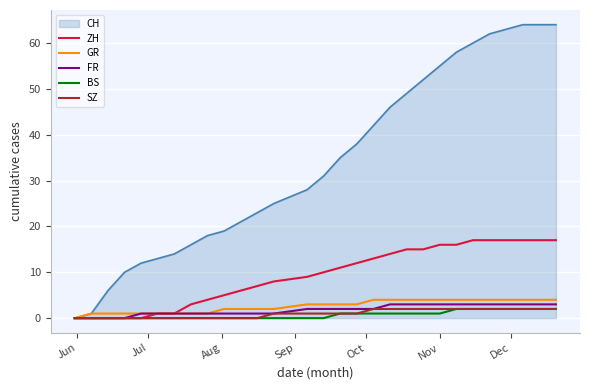

What is the maximum value shown in the chart?

64